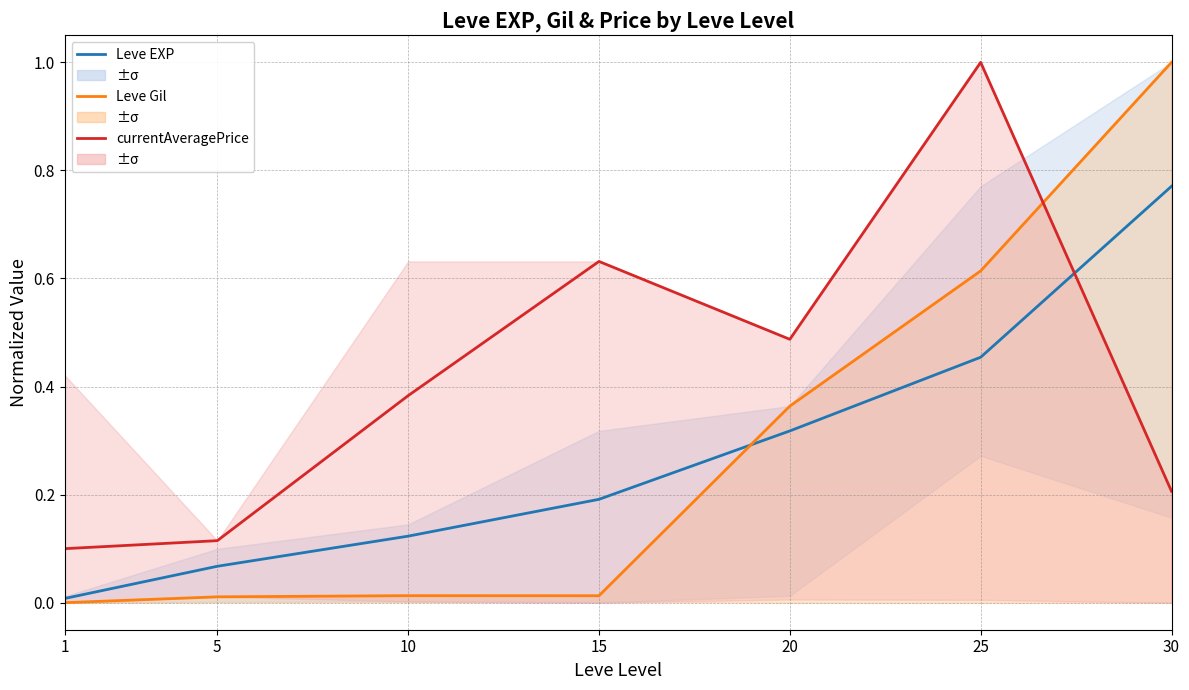

What is the total value across all series at 15?

0.8